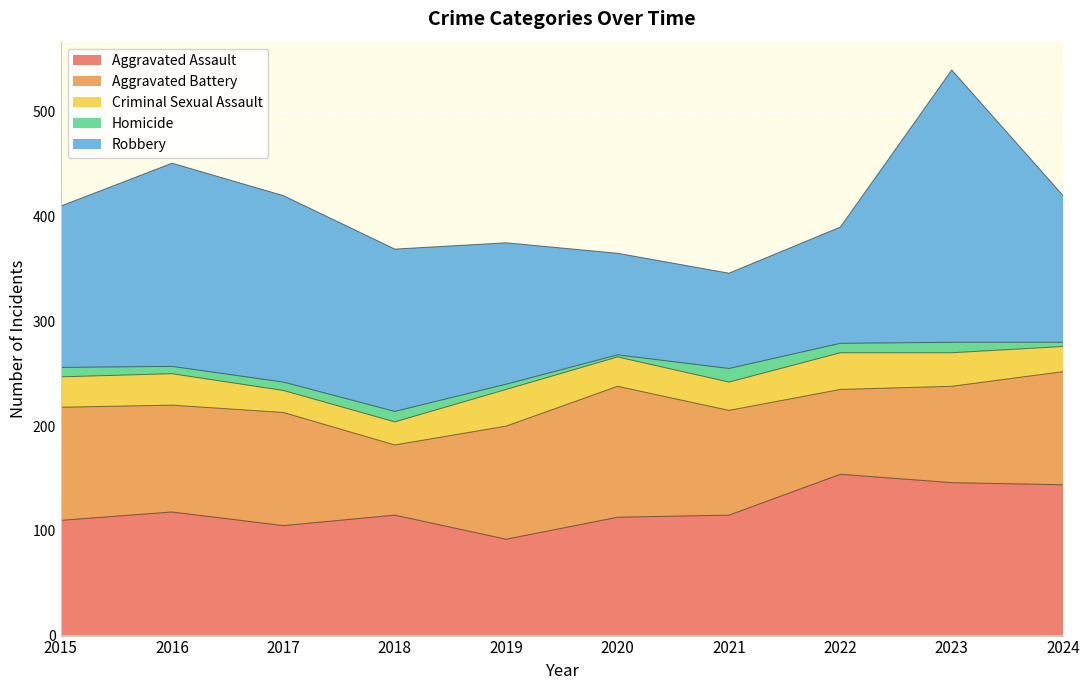

True or false: Criminal Sexual Assault has a value of 18 at 2015.

False